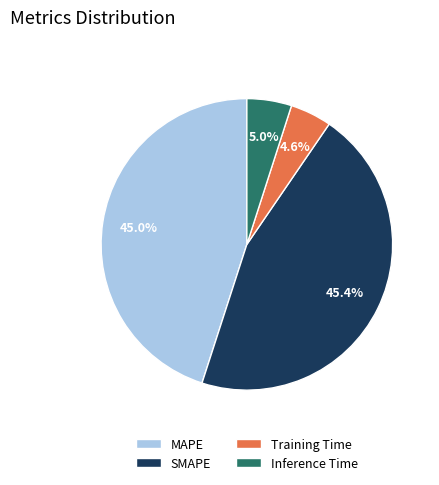

How many slices are in this pie chart?

4